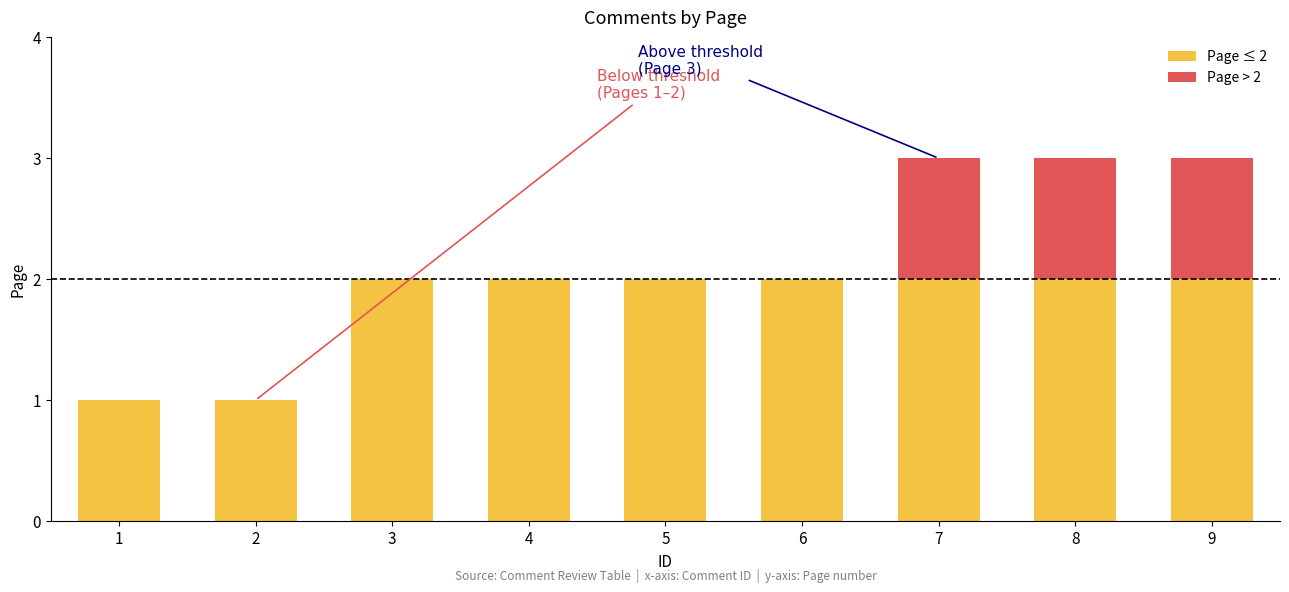

Is it true that Page ≤ 2 equals 1 at 4?

False